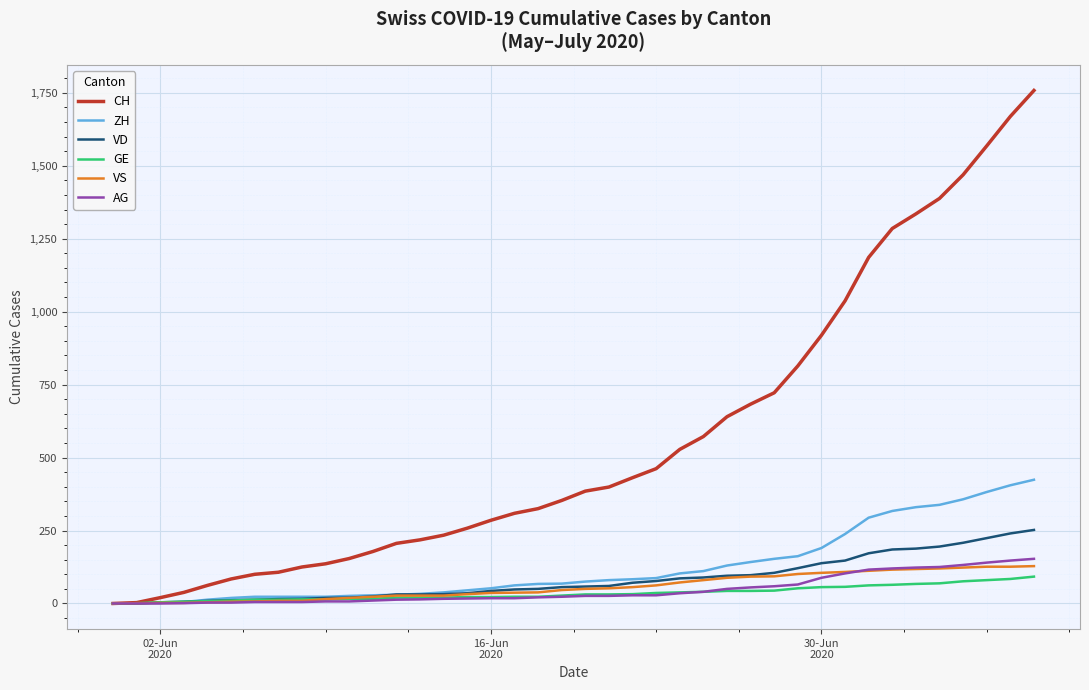

What is the maximum value for GE?

92